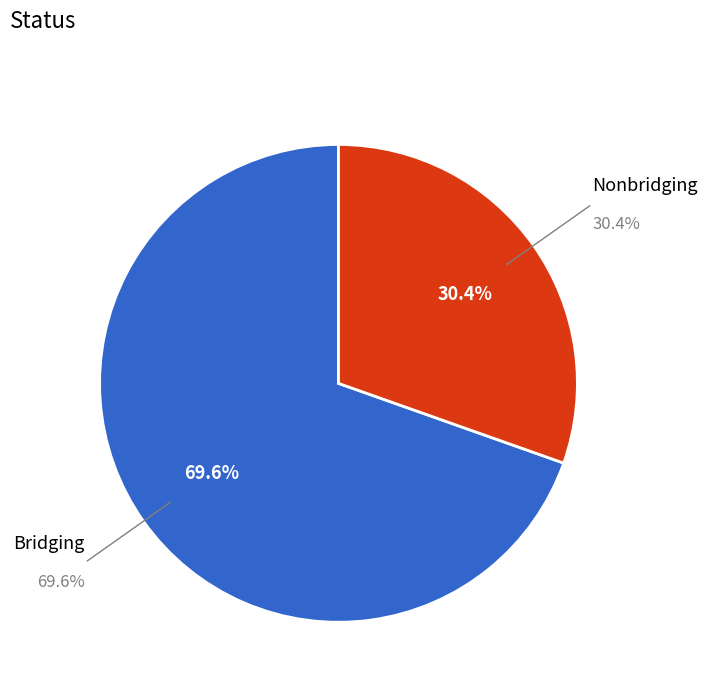

Which has a higher value, Bridging or Nonbridging?

Bridging